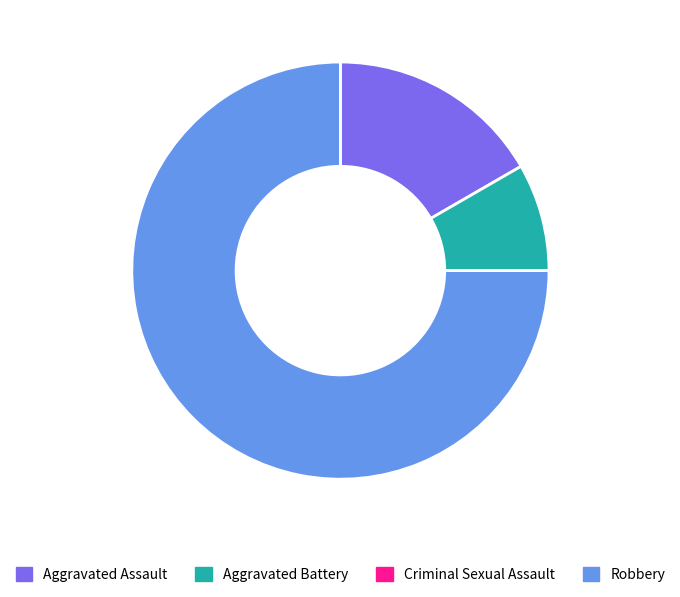

Which slice represents more than half of the pie?

Robbery